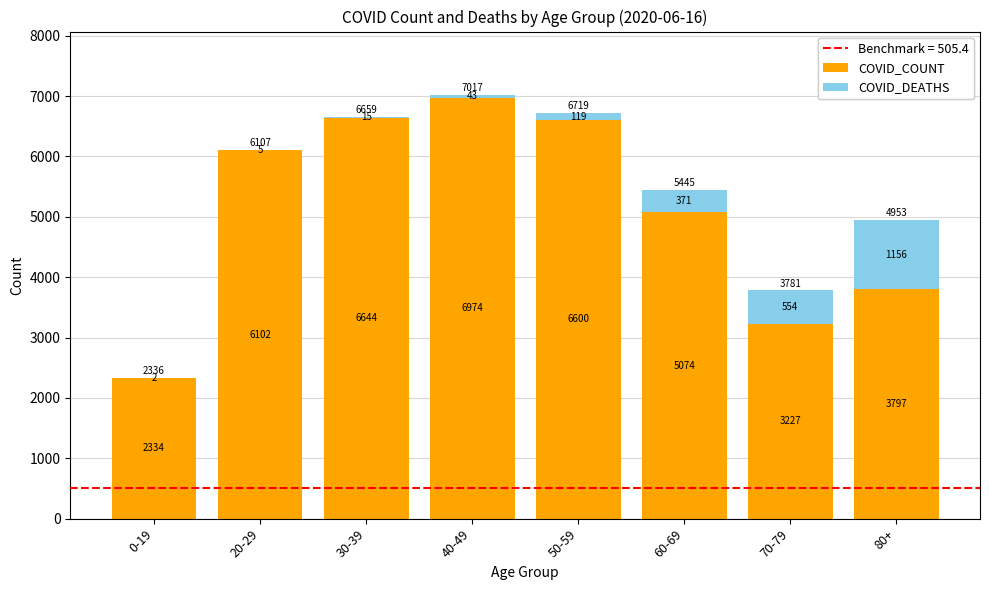

Which category has the highest value in the COVID_COUNT series?

40-49